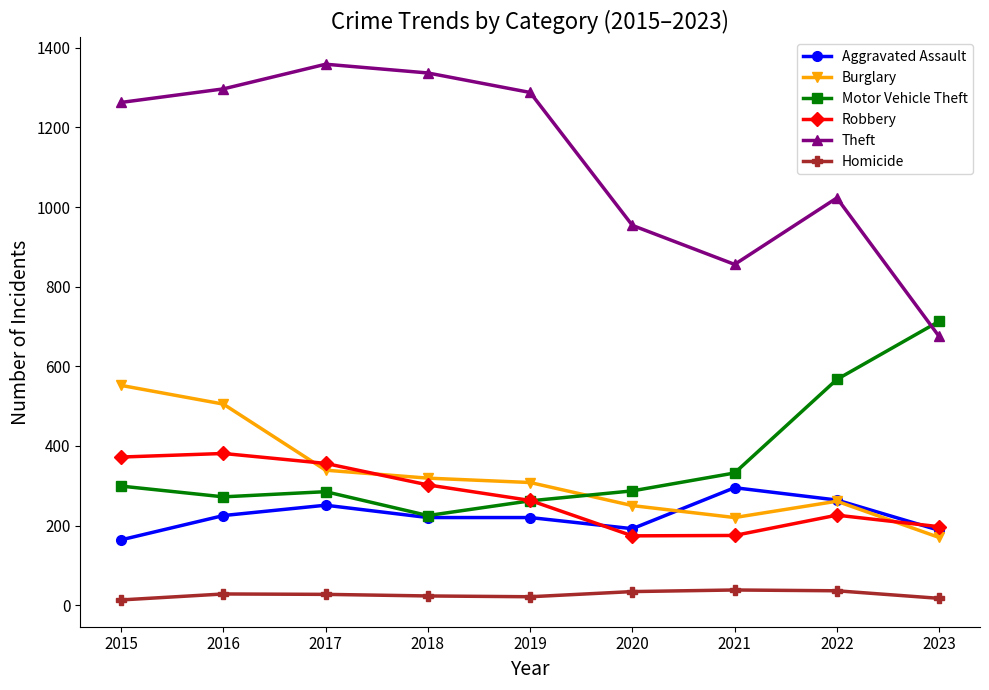

What is the value of the Burglary point at the 9th from the left?

170